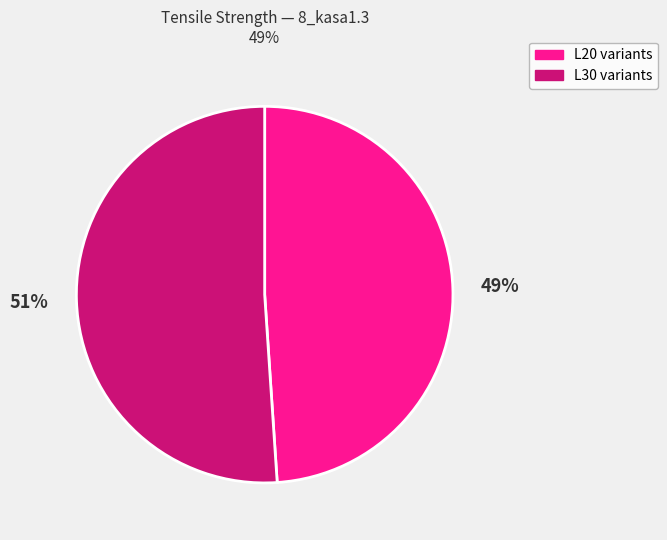

To the nearest percent, what is the average slice percentage?

50%